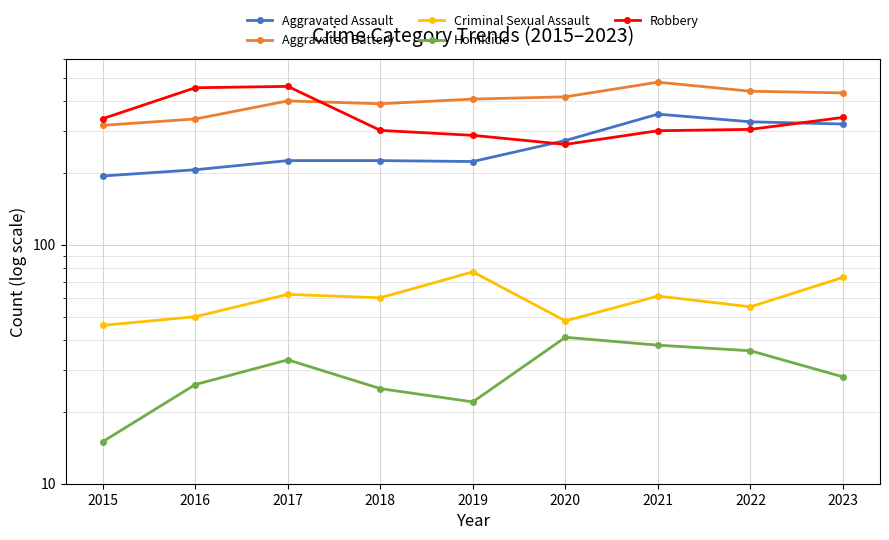

What is the sum of the Aggravated Assault values at 2020 and 2015?

467